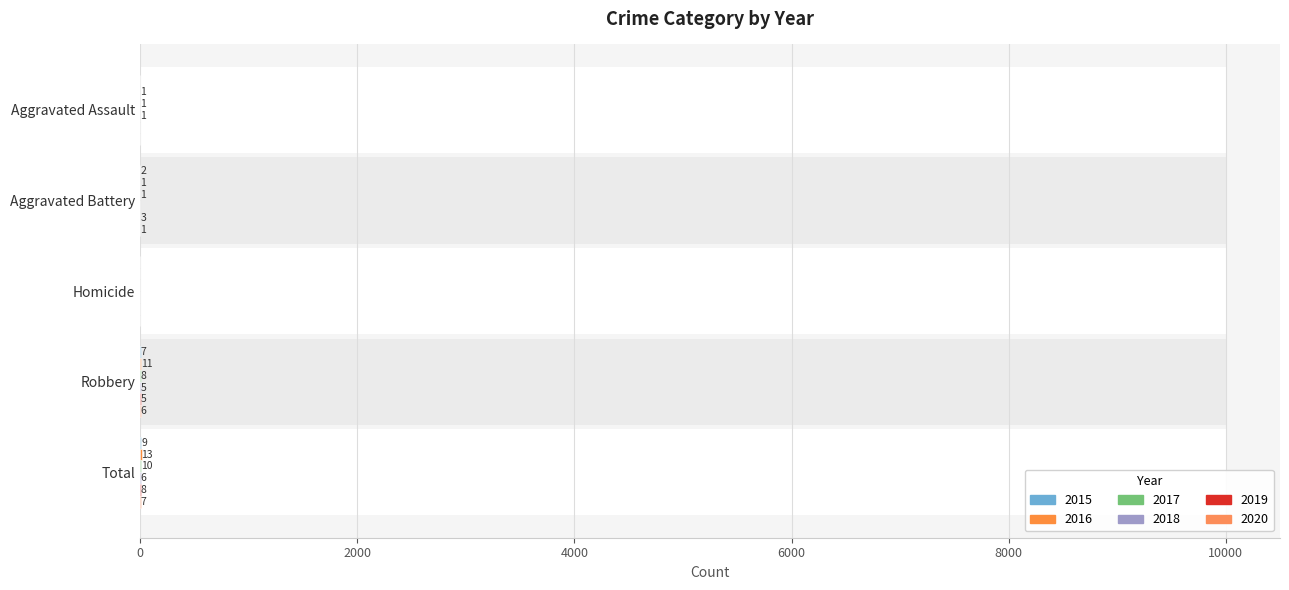

What is the label of the 4th bar from the left?

Robbery